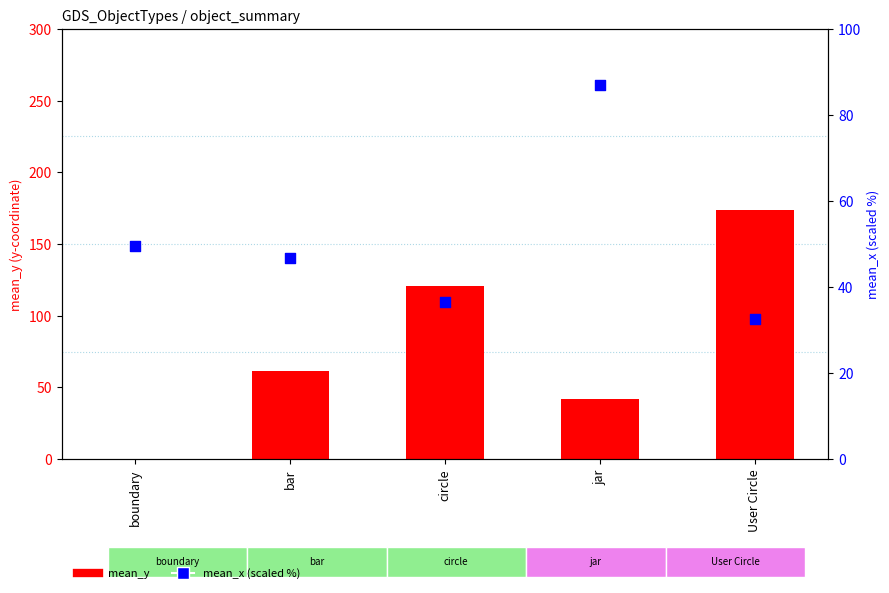

At how many categories does at least one series exceed 88?

2